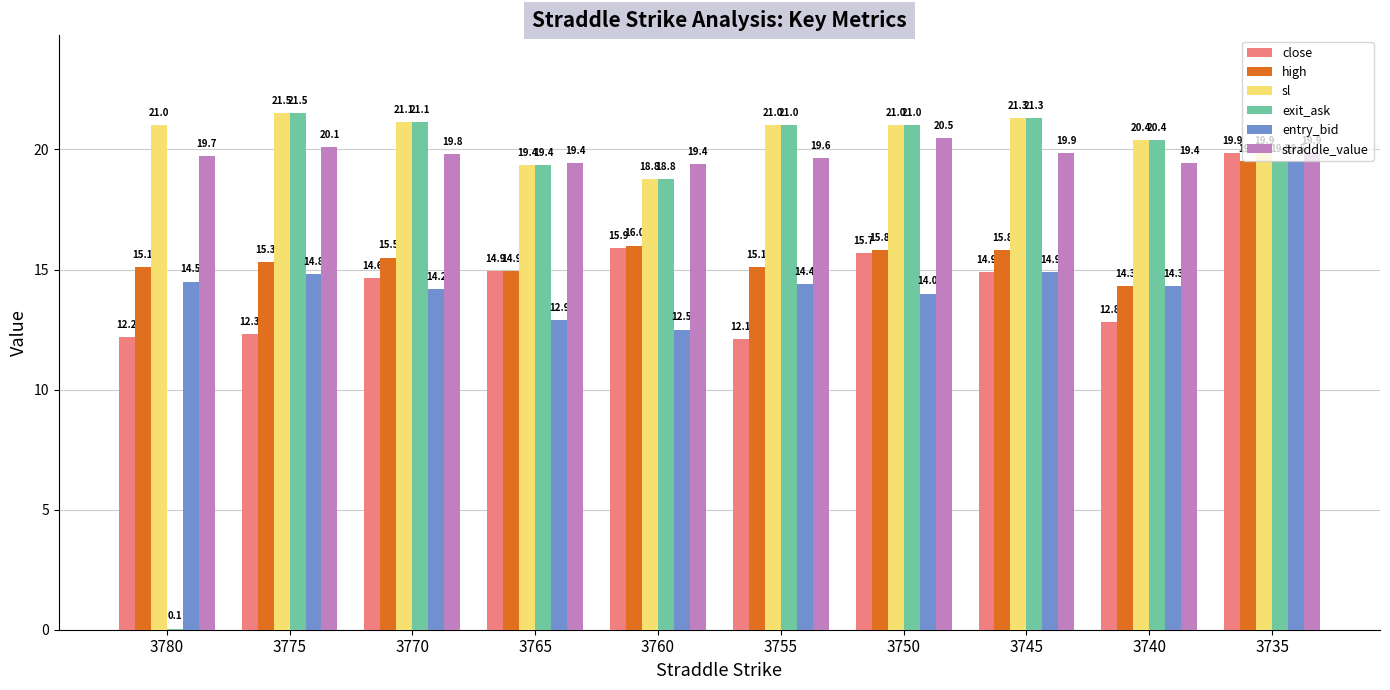

What is the highest value of the high series?

19.5